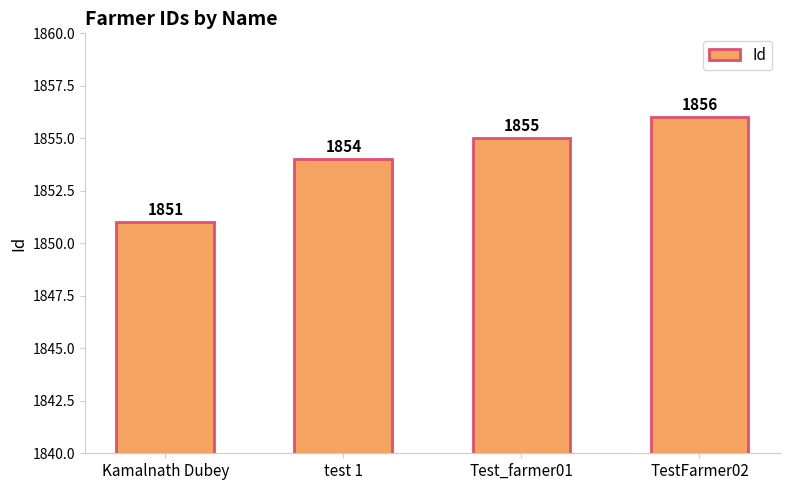

Is it true that the value at TestFarmer02 is 2892?

False